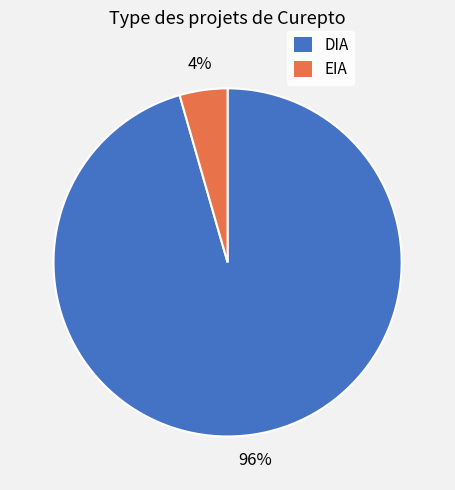

Which has a higher value, EIA or DIA?

DIA